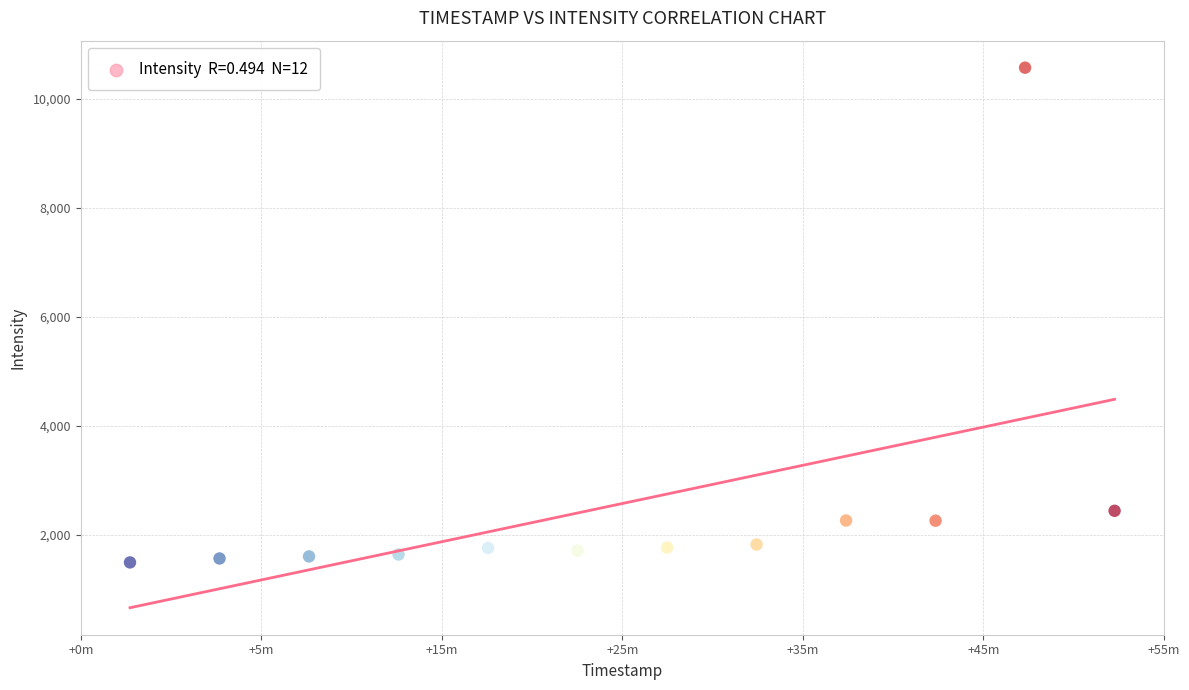

What Y value in the scatter plot is closest to 6033?

2445.8